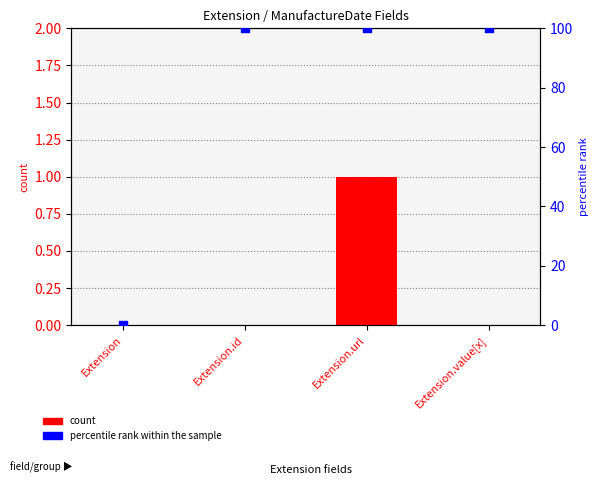

Which series reaches the maximum Y coordinate?

percentile rank within the sample